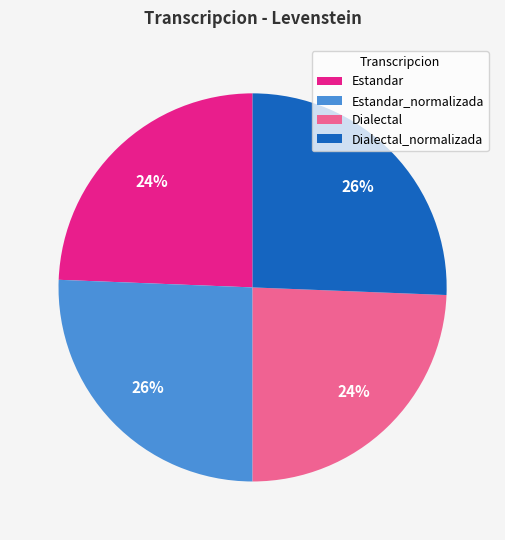

Is it true that Estandar is 15% of the pie?

False